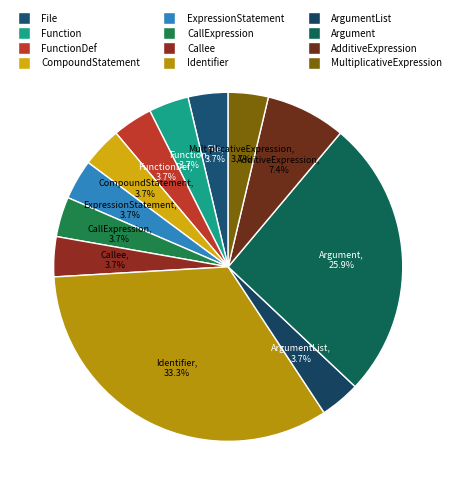

What is the largest slice in the pie chart?

Identifier